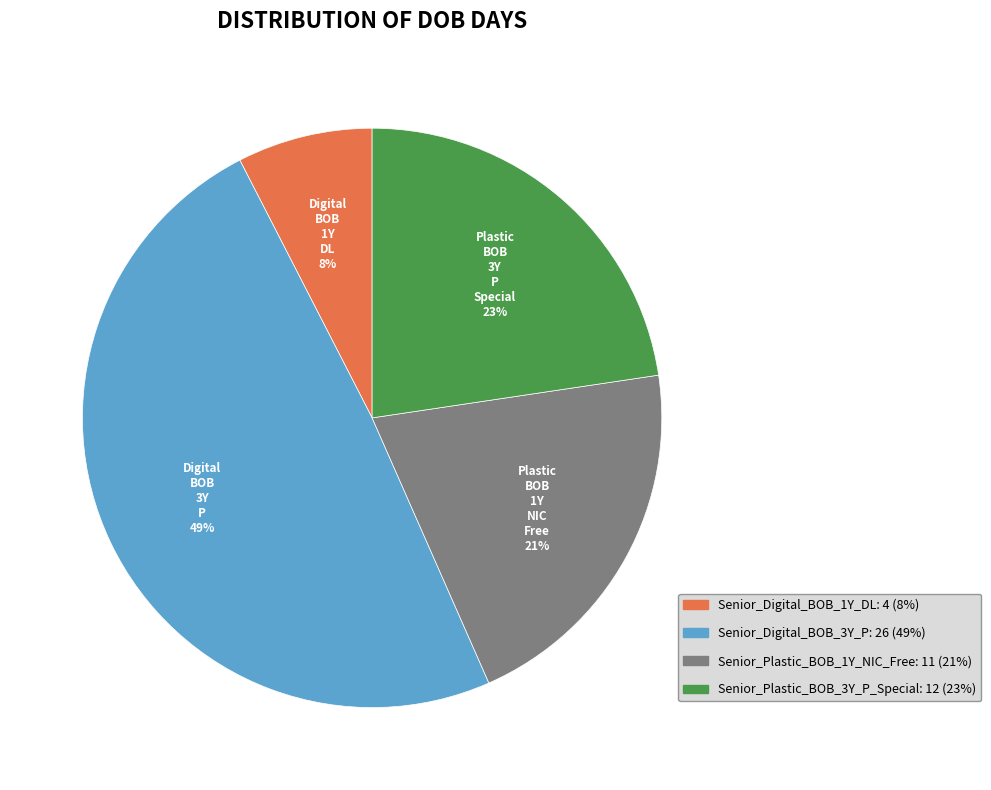

Which category has the smallest portion of the pie?

Senior_Digital_BOB_1Y_DL